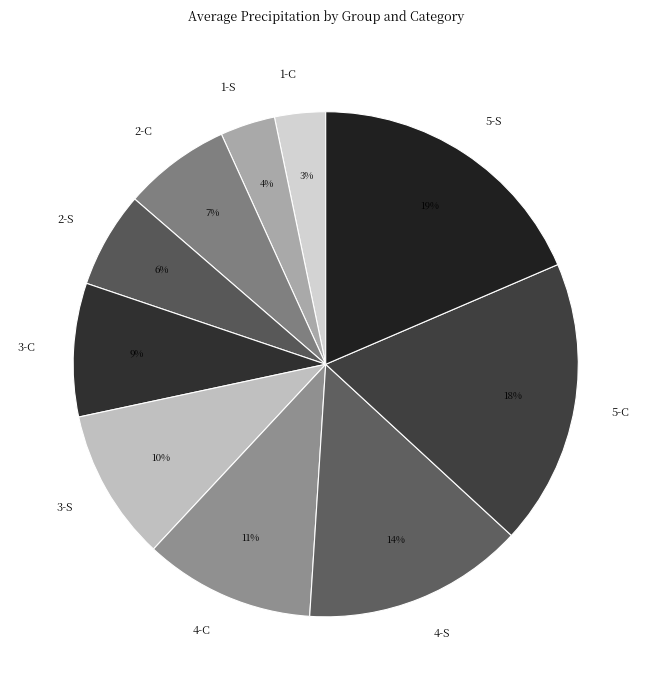

Which has a higher value, 5-S or 2-S?

5-S